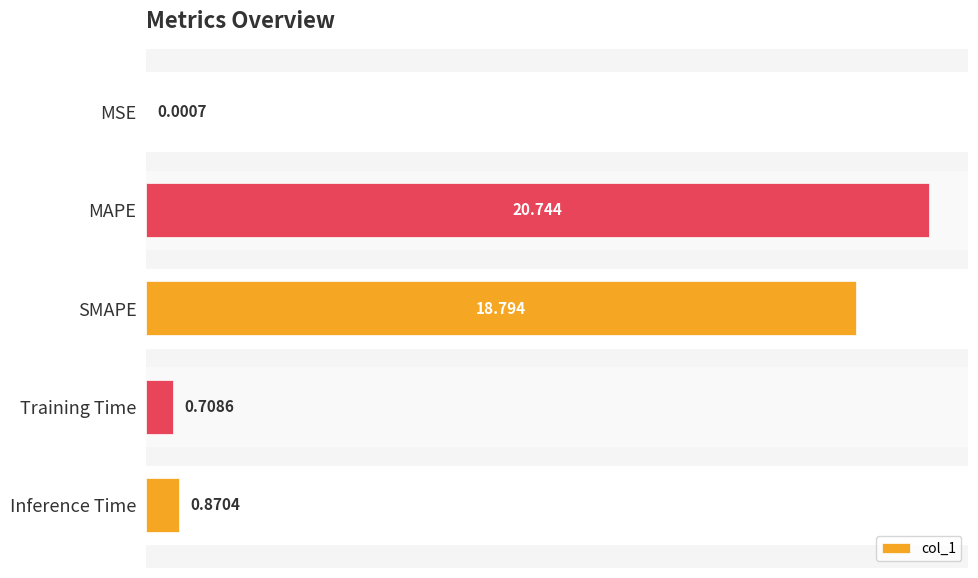

Between Inference Time and MSE, which is larger?

Inference Time